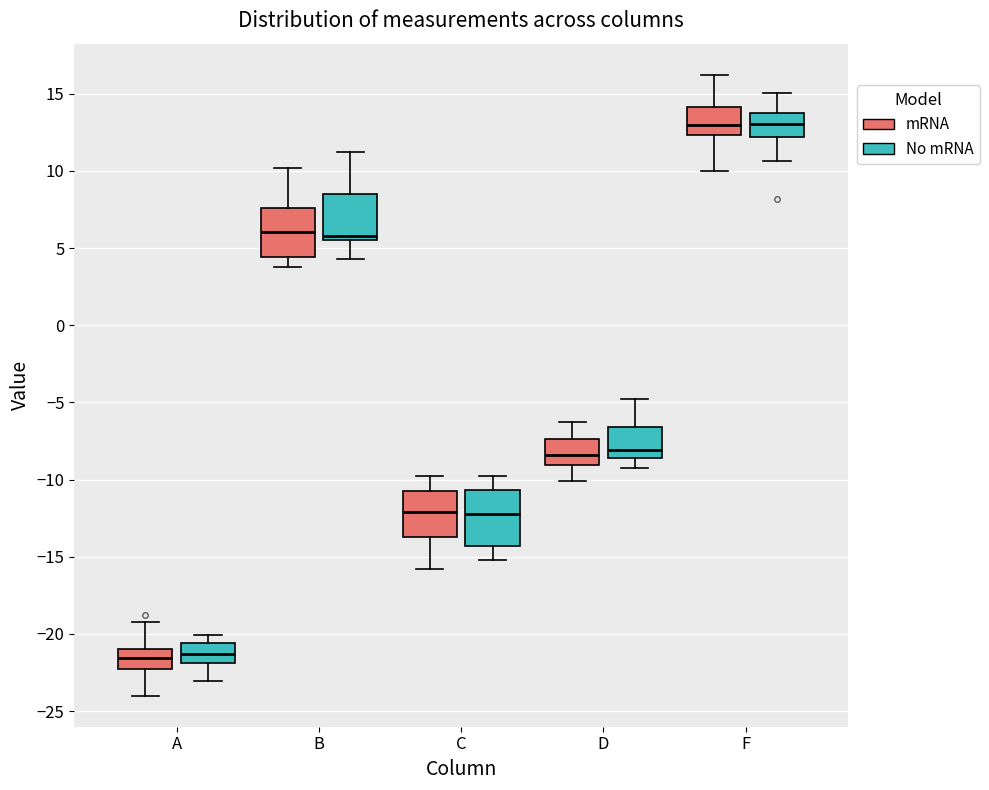

Reading left to right, read every box against the y-axis: the position of its median line, the range the box covers, and the ends of its whiskers. The values are not printed on the chart, so give them approximately, as read against the axis.

A (mRNA): median -21.5, box -22.5 to -21.0, whiskers -24.0 to -19.0
A (No mRNA): median -21.5, box -22.0 to -20.5, whiskers -23.0 to -20.0
B (mRNA): median 6.0, box 4.5 to 7.5, whiskers 4.0 to 10.0
B (No mRNA): median 6.0, box 5.5 to 8.5, whiskers 4.5 to 11.0
C (mRNA): median -12.0, box -13.5 to -10.5, whiskers -16.0 to -10.0
C (No mRNA): median -12.0, box -14.5 to -10.5, whiskers -15.0 to -10.0
D (mRNA): median -8.5, box -9.0 to -7.5, whiskers -10.0 to -6.5
D (No mRNA): median -8.0, box -8.5 to -6.5, whiskers -9.0 to -5.0
F (mRNA): median 13.0, box 12.5 to 14.0, whiskers 10.0 to 16.0
F (No mRNA): median 13.0, box 12.0 to 13.5, whiskers 10.5 to 15.0